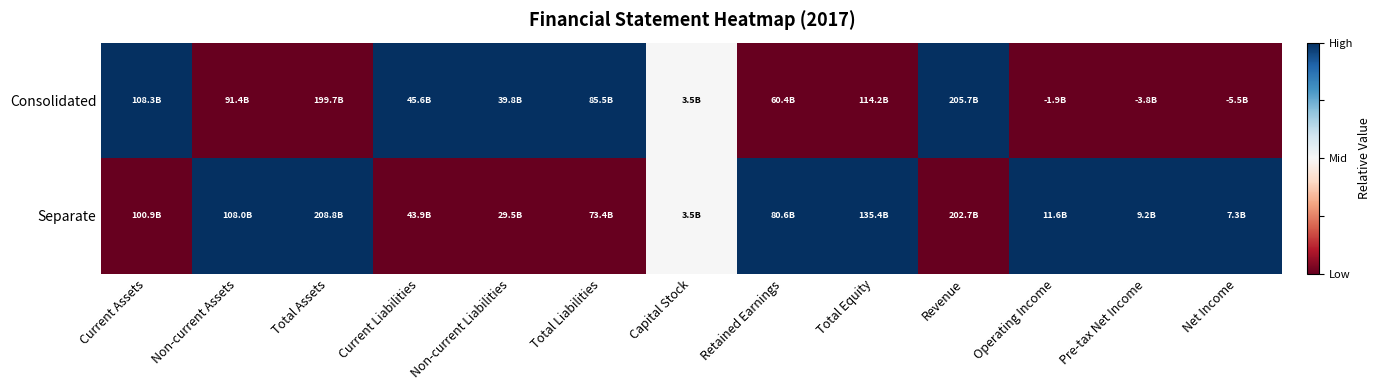

Reading left to right, transcribe all the data shown in this chart.

Consolidated: Current Assets=1.0	Non-current Assets=0.0	Total Assets=0.0	Current Liabilities=1.0	Non-current Liabilities=1.0	Total Liabilities=1.0	Capital Stock=0.5	Retained Earnings=0.0	Total Equity=0.0	Revenue=1.0	Operating Income=0.0	Pre-tax Net Income=0.0	Net Income=0.0
Separate: Current Assets=0.0	Non-current Assets=1.0	Total Assets=1.0	Current Liabilities=0.0	Non-current Liabilities=0.0	Total Liabilities=0.0	Capital Stock=0.5	Retained Earnings=1.0	Total Equity=1.0	Revenue=0.0	Operating Income=1.0	Pre-tax Net Income=1.0	Net Income=1.0